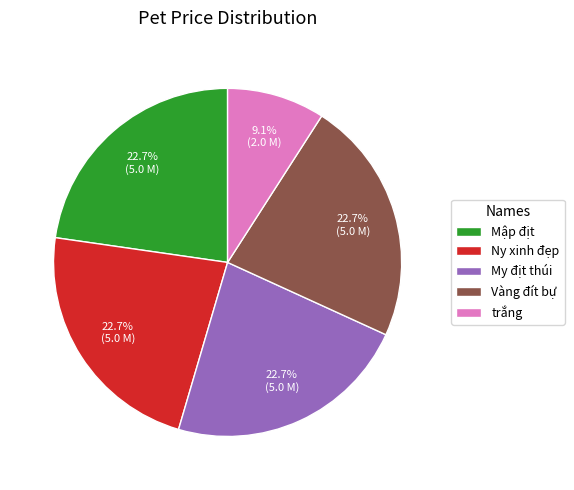

To the nearest percent, what is the difference between the trắng and My địt thúi slice percentages?

14%